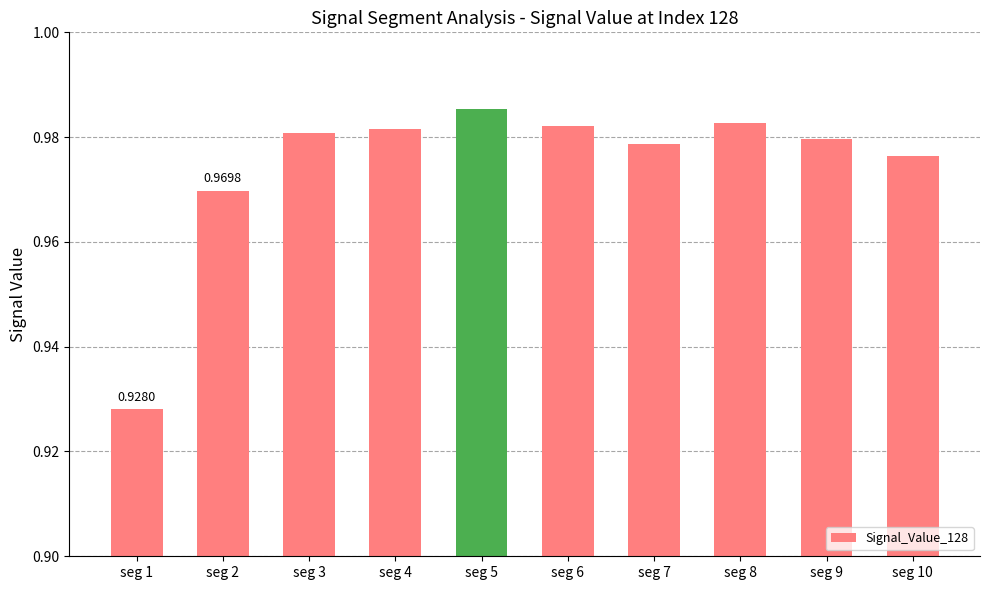

Count the values in the range 0 to 1.

10